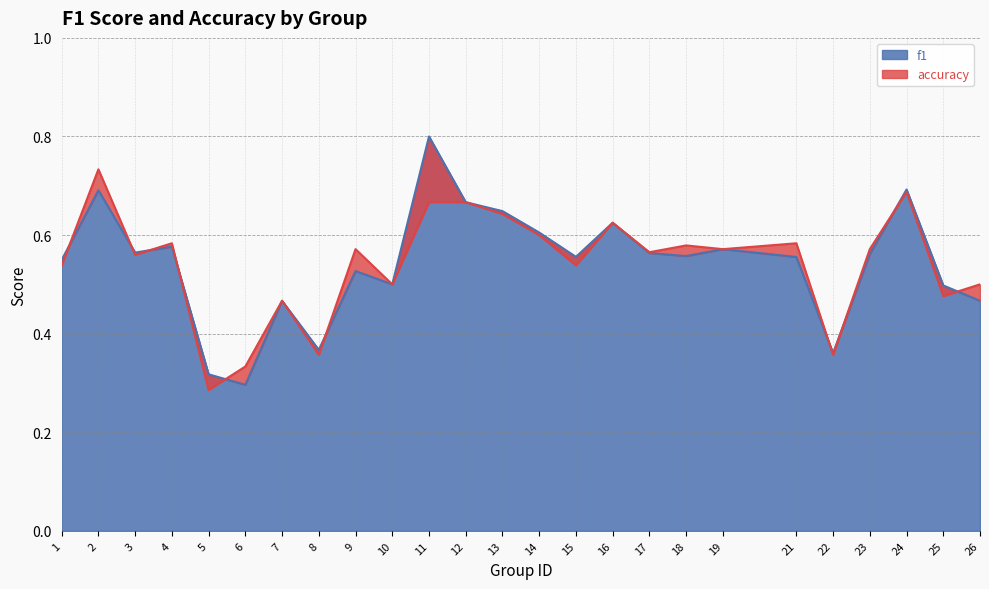

Between which two adjacent categories do f1 and accuracy first intersect?

1 and 2